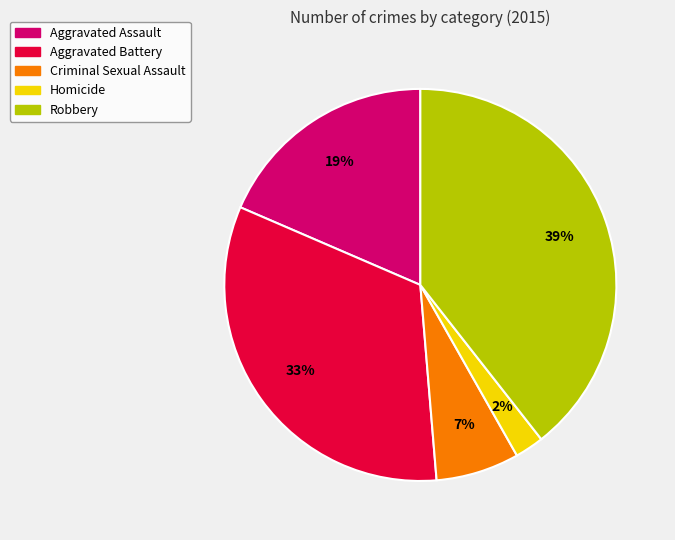

Is the sum of Aggravated Assault and Criminal Sexual Assault greater than half?

No